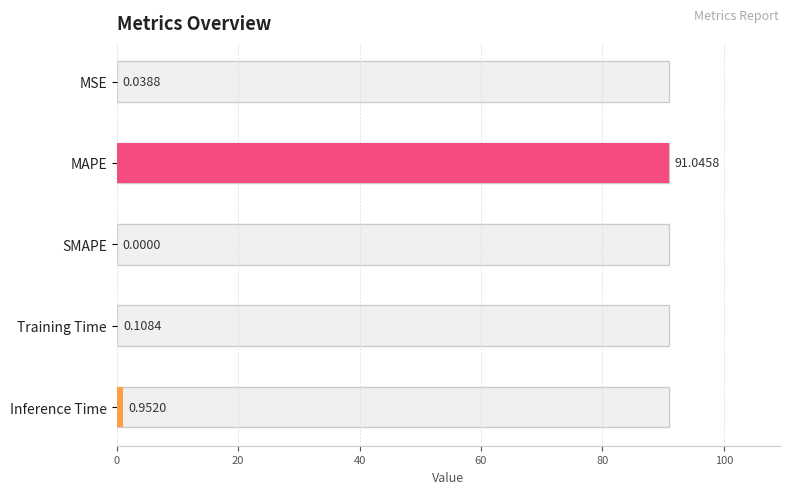

What is the label of the 5th bar from the left?

Inference Time